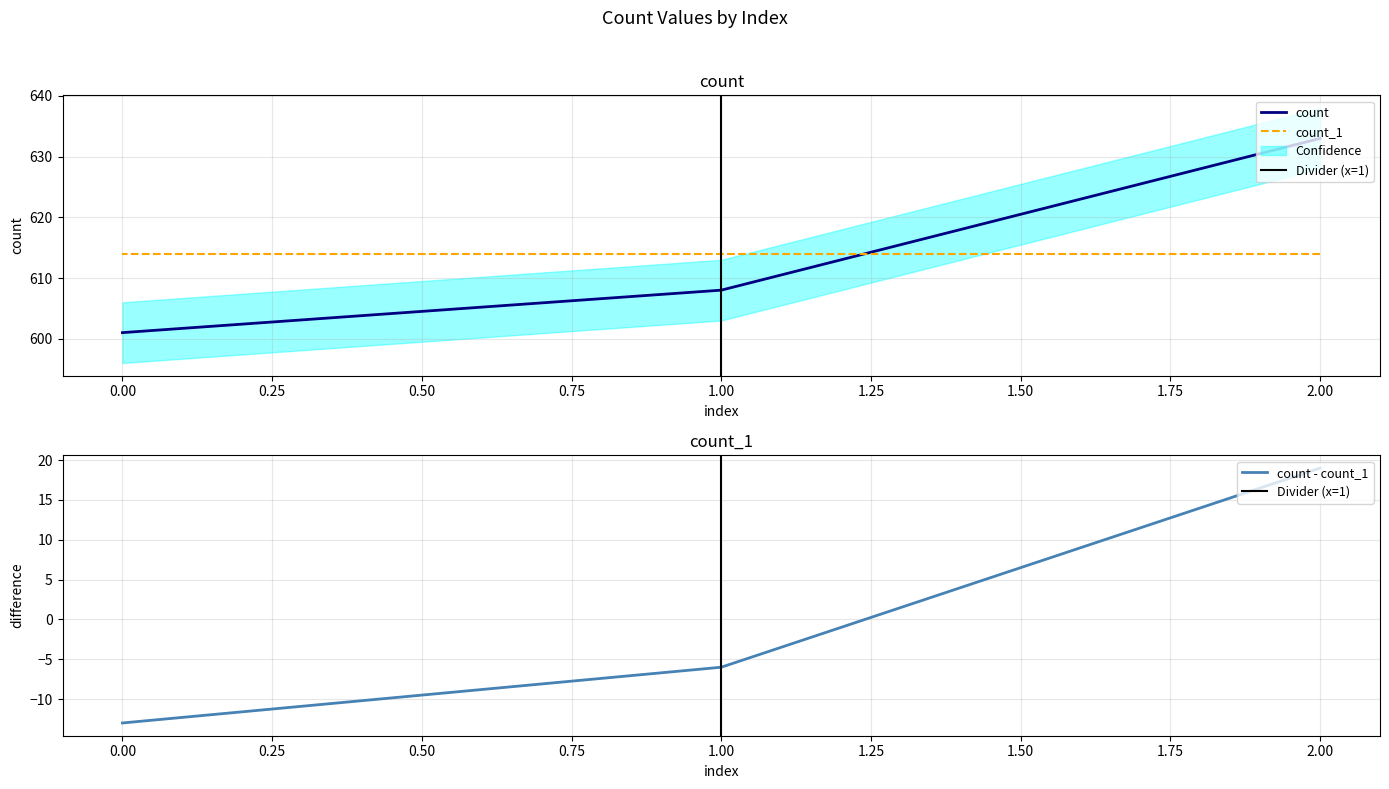

The value at 2 is 633. True or false?

True